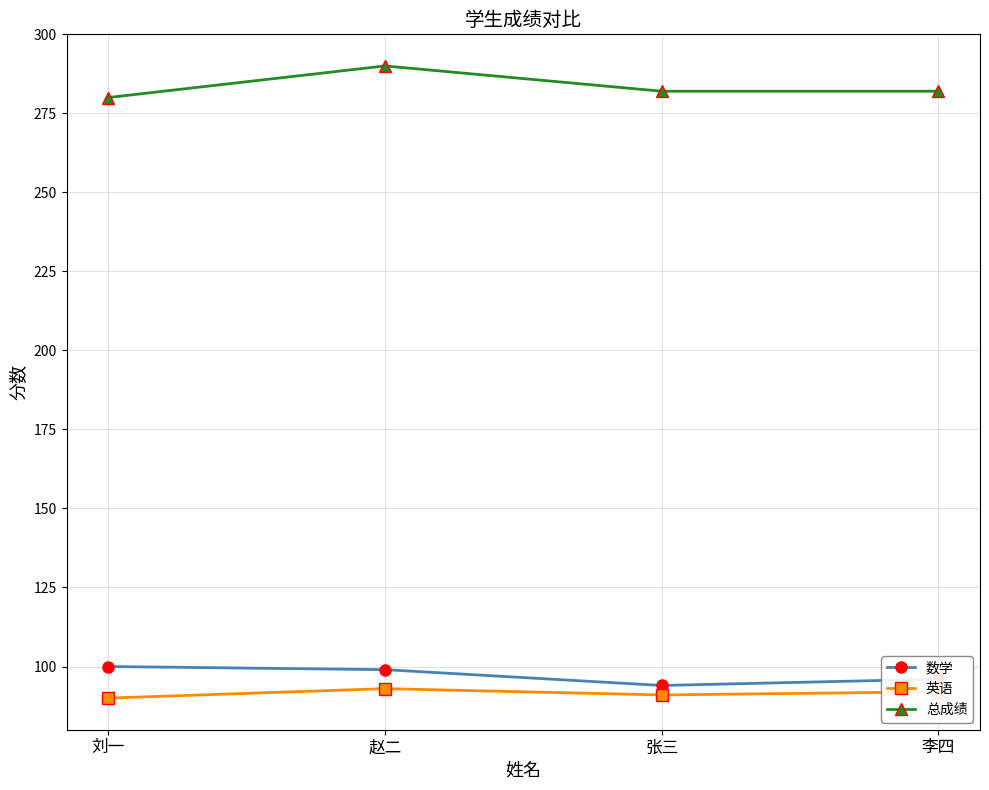

Reading right to left, transcribe all the data shown in this chart.

数学: 96	94	99	100
英语: 92	91	93	90
总成绩: 282	282	290	280